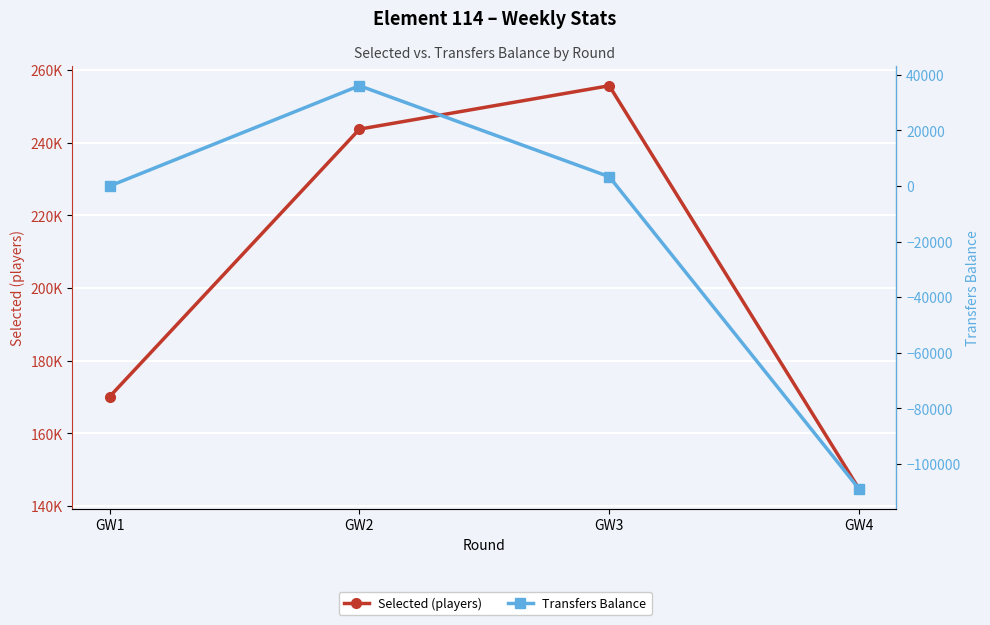

List the labels in order of Transfers Balance value, largest first.

GW2, GW3, GW1, GW4